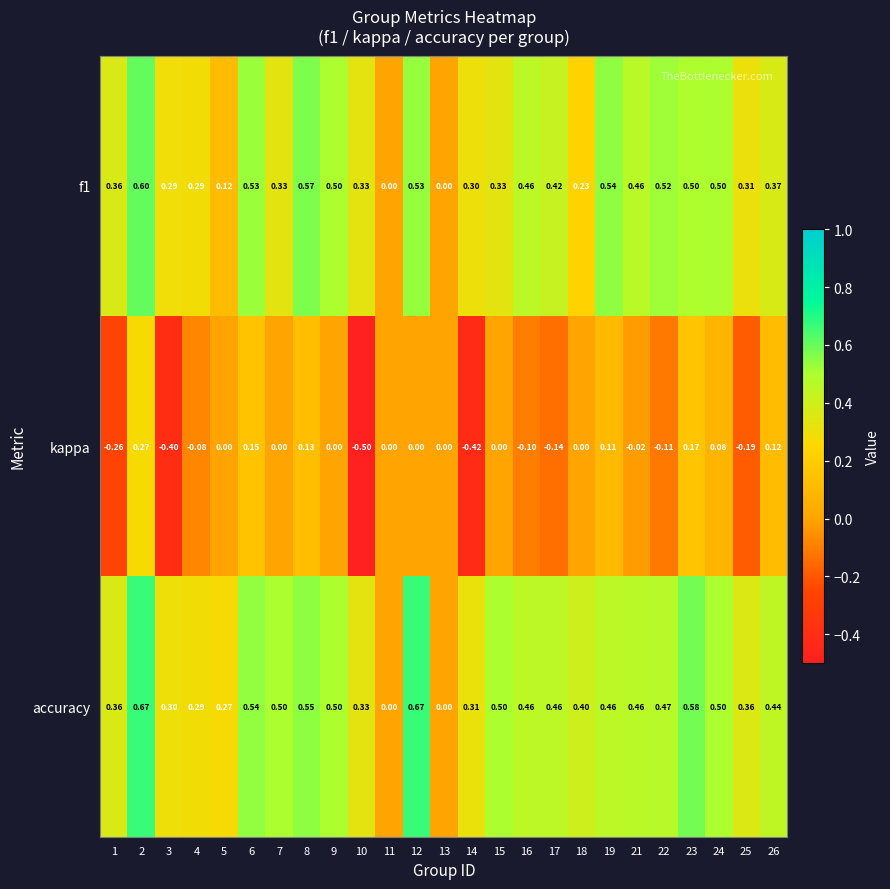

Which series changed the most between 14 and 24?

kappa